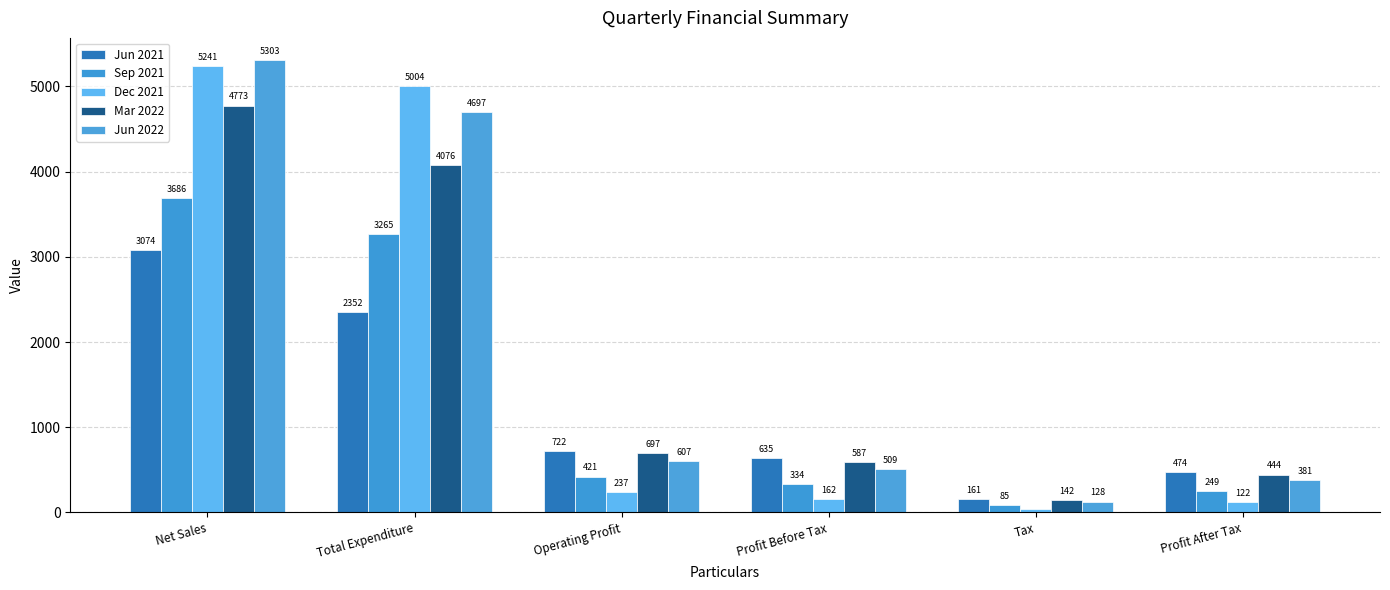

Rank the categories by Dec 2021 value from highest to lowest.

Net Sales, Total Expenditure, Operating Profit, Profit Before Tax, Profit After Tax, Tax